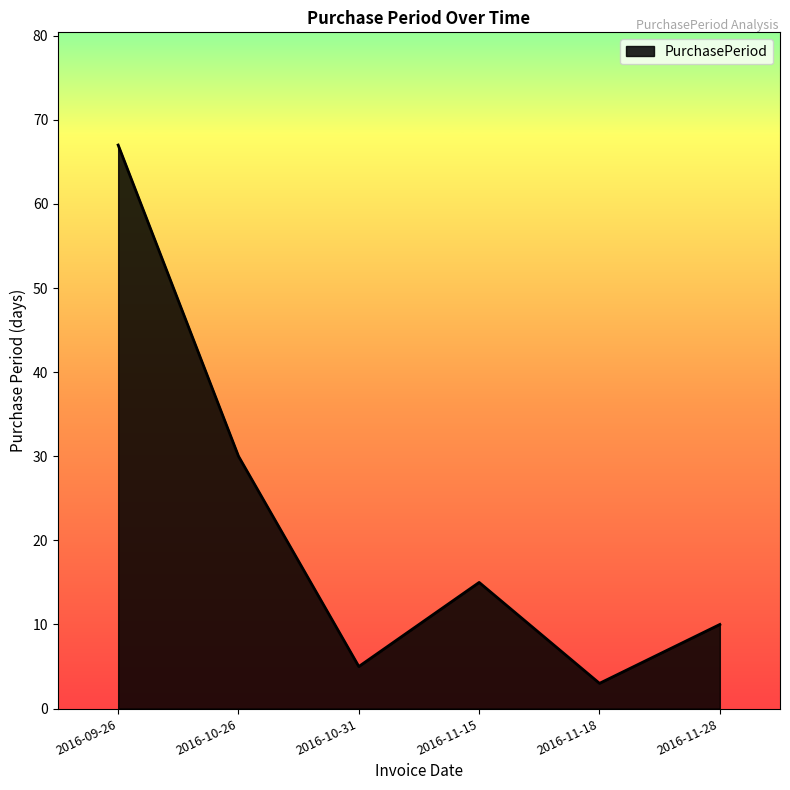

Reading left to right, transcribe all the data shown in this chart.

67	30	5	15	3	10